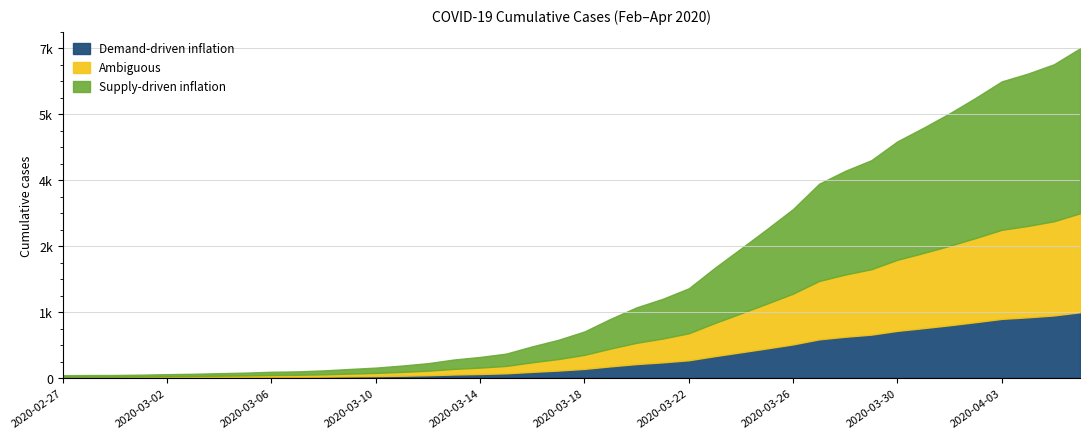

True or false: the data has more than 2 interior local peaks.

False